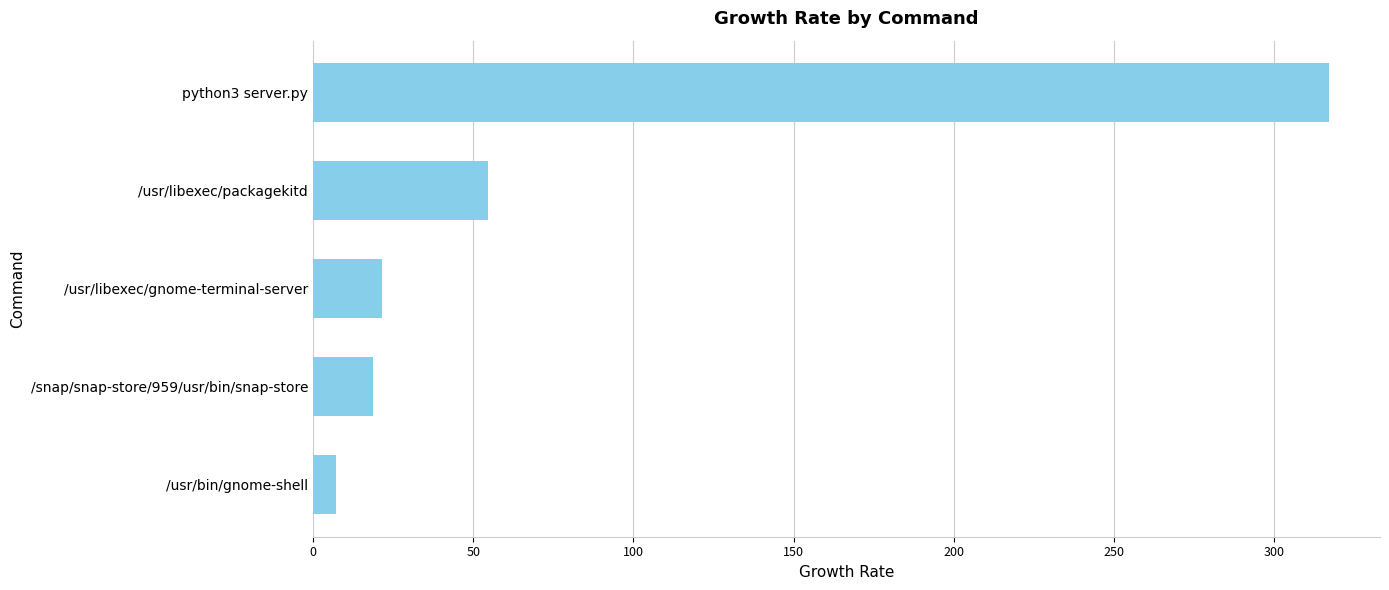

List the labels in order of value, smallest first.

/usr/bin/gnome-shell, /snap/snap-store/959/usr/bin/snap-store, /usr/libexec/gnome-terminal-server, /usr/libexec/packagekitd, python3 server.py